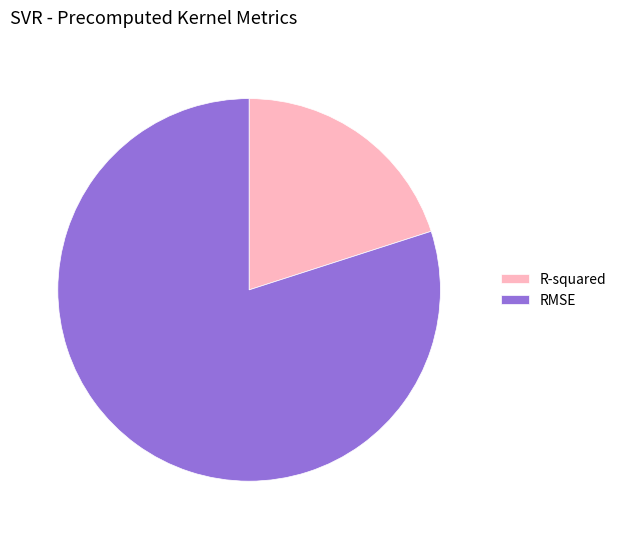

The RMSE slice represents 66% of the pie. True or false?

False